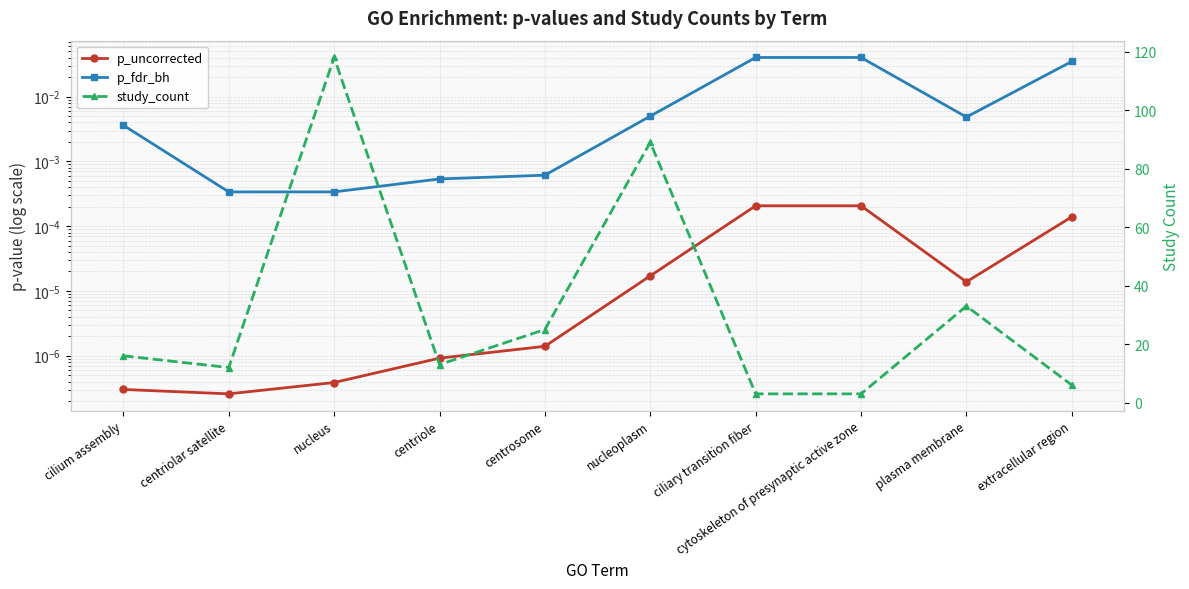

True or false: p_uncorrected and p_fdr_bh cross at least once.

False